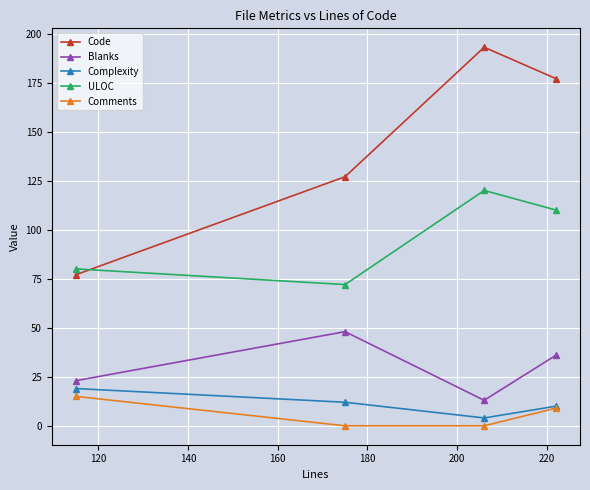

In Blanks, how many points are higher than both neighbors (excluding endpoints)?

1